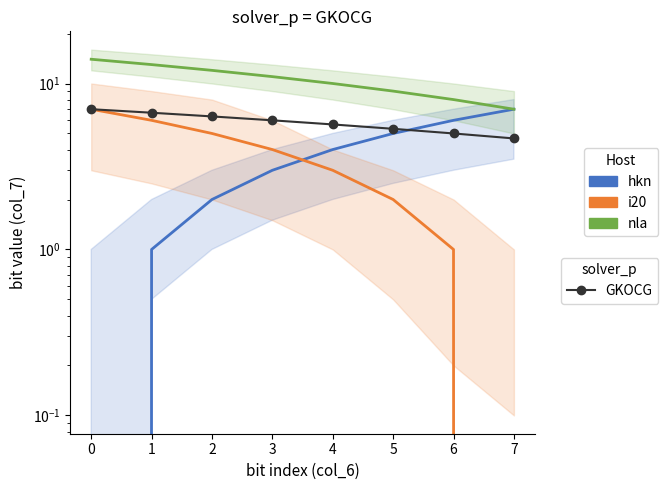

Which series has the largest total across all categories?

nla